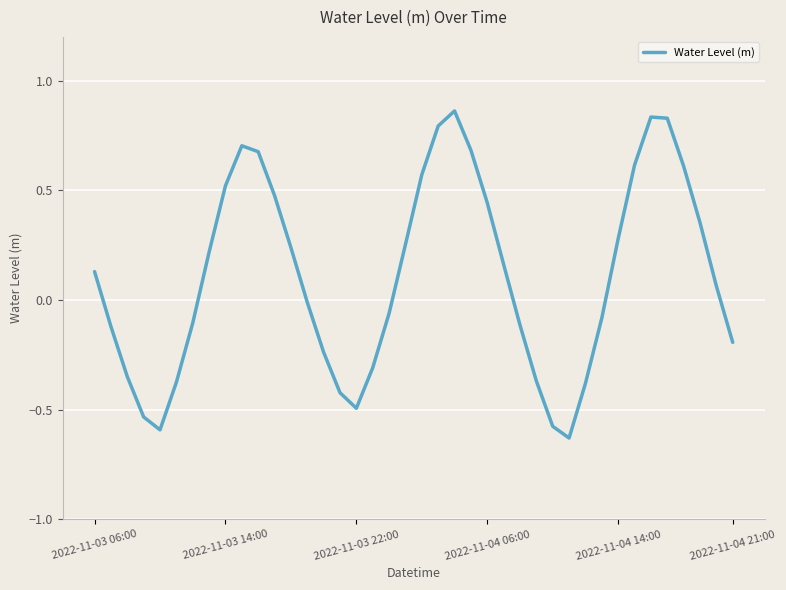

Where is the data nearest to the value 0?

13